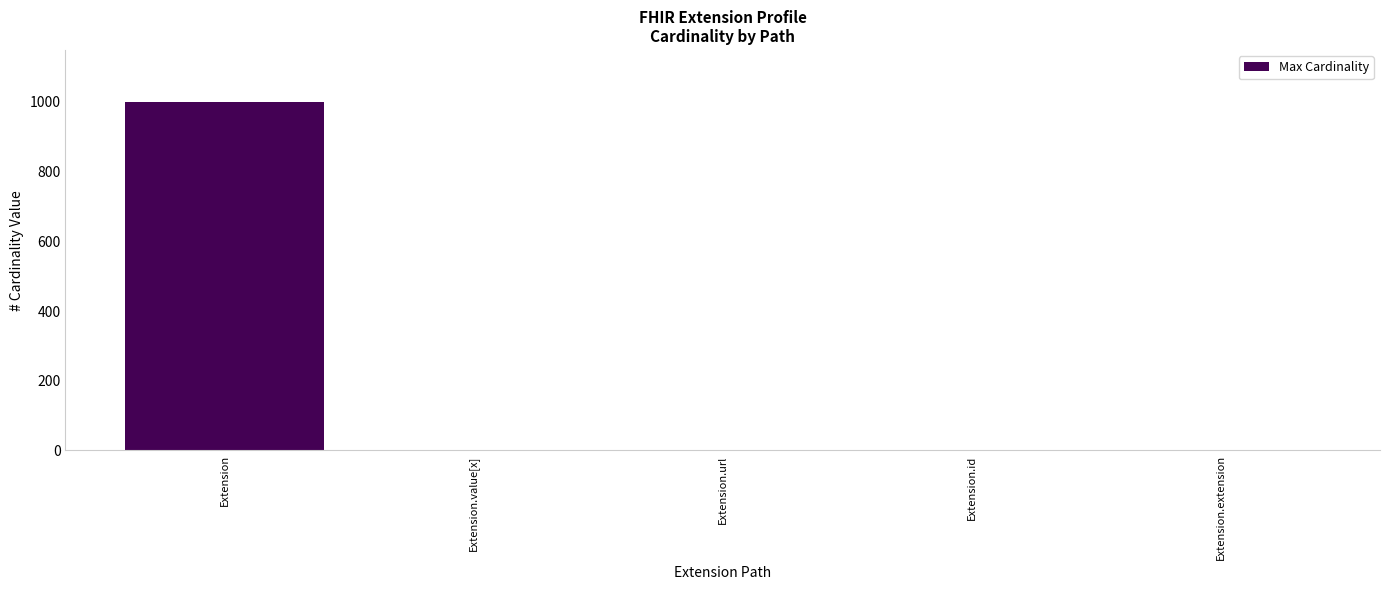

What is the greatest value displayed?

999